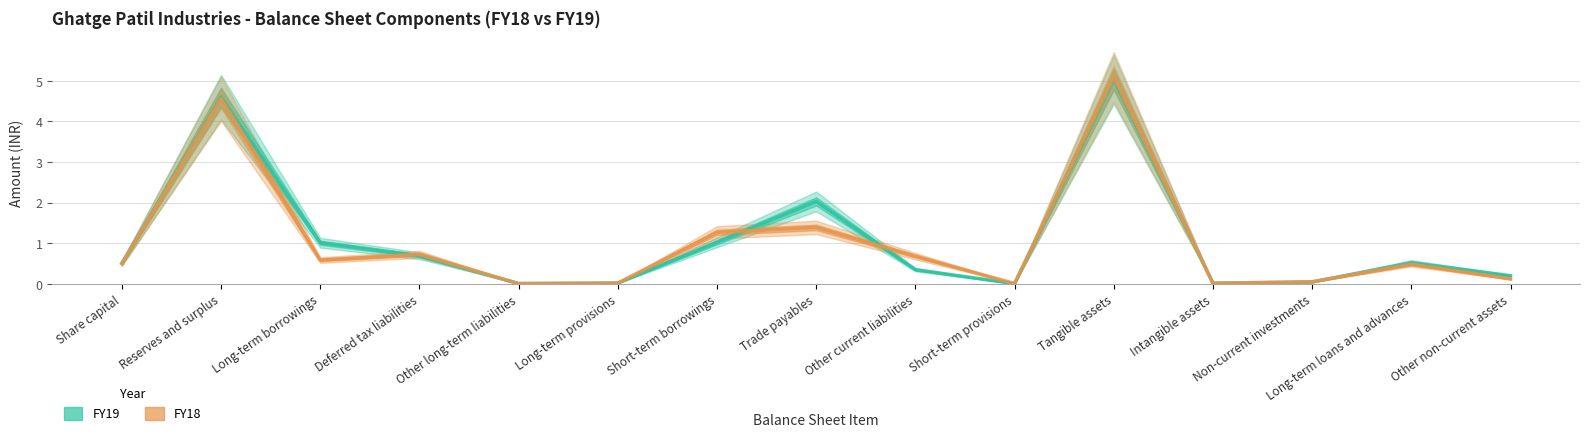

How many intersections are there between FY18 and FY19?

8